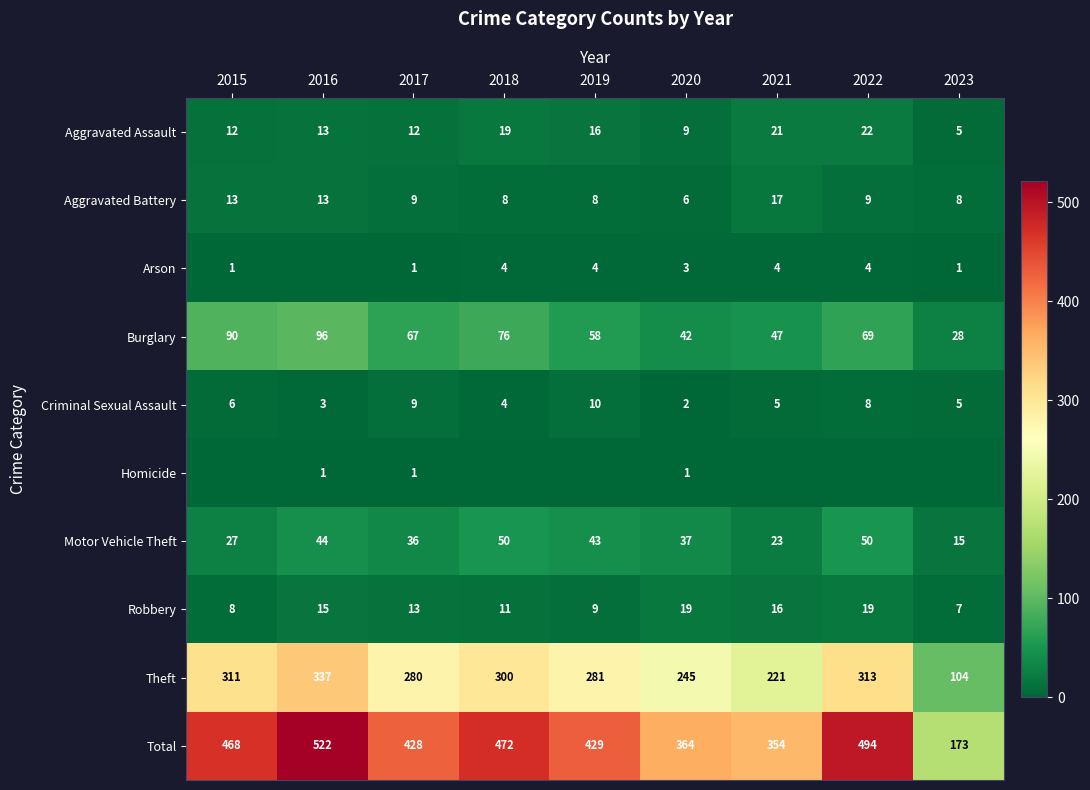

At how many categories does at least one series exceed 197?

8